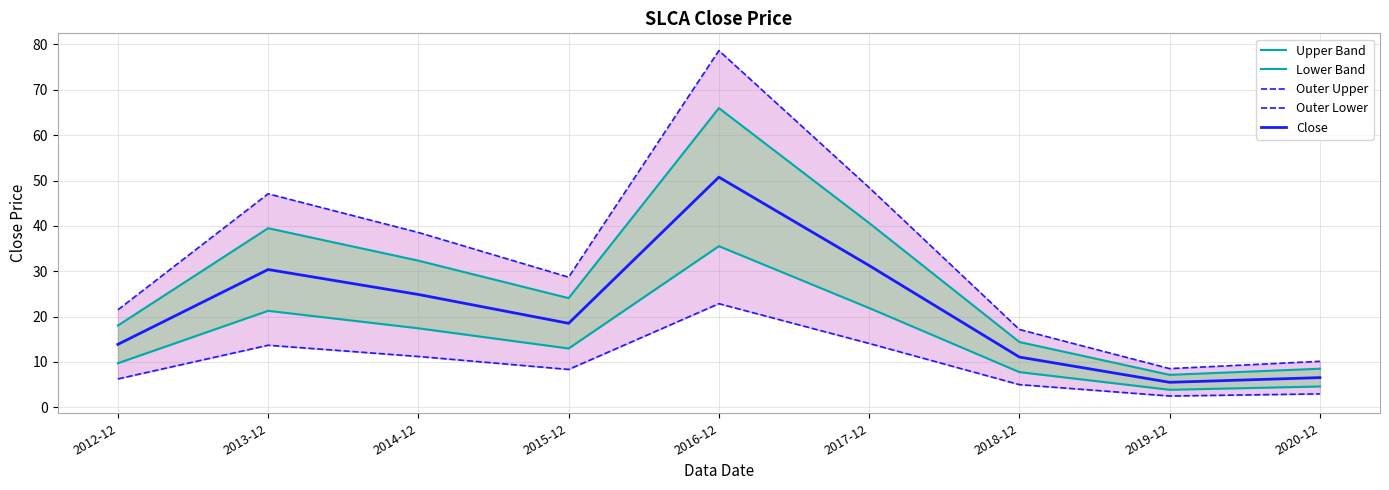

Which series changed the most between 2014-12 and 2016-12?

Outer Upper